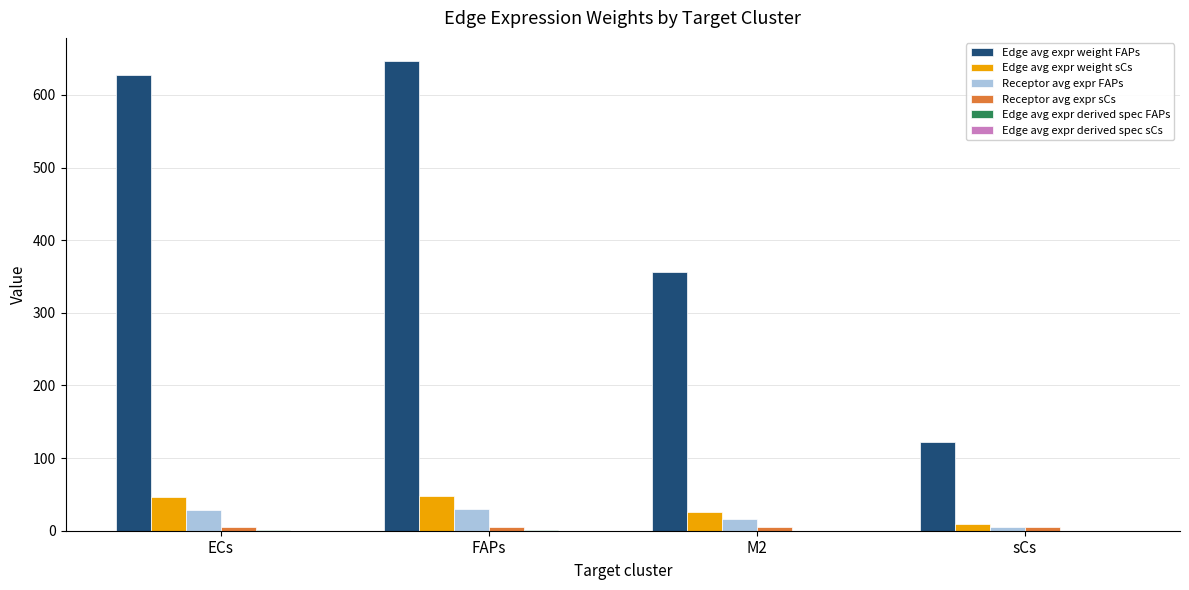

The value of Edge avg expr weight FAPs at ECs is 260.2. True or false?

False